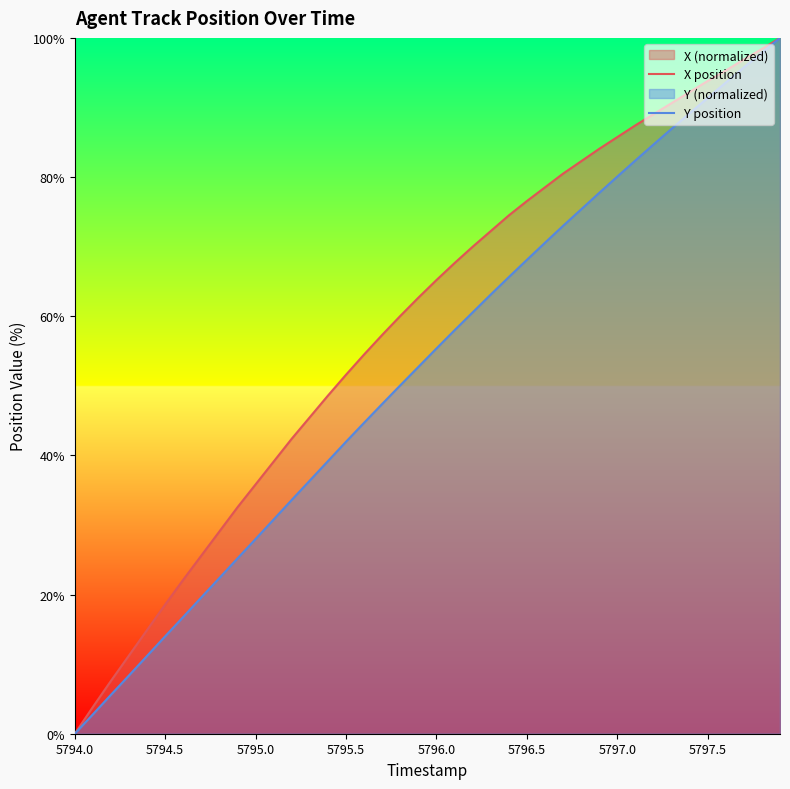

Rank the series at 5797.0 from lowest to highest value.

Y position, X position